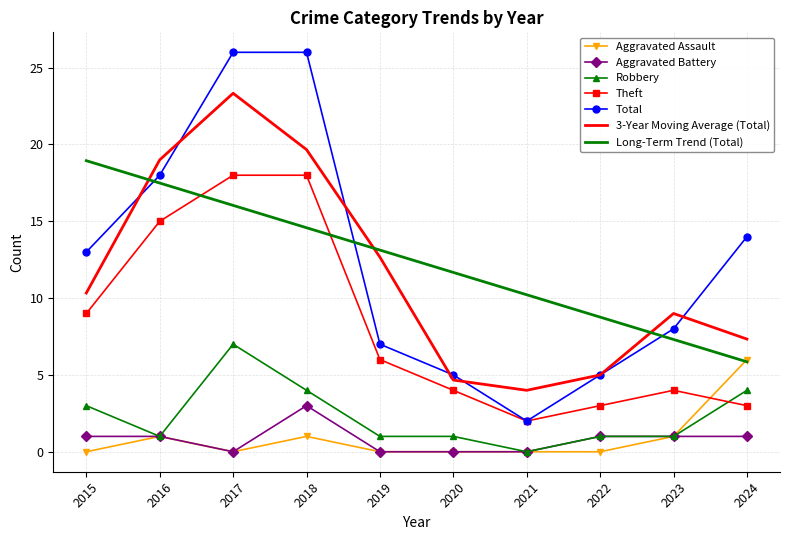

Which series has the widest spread of values?

Total